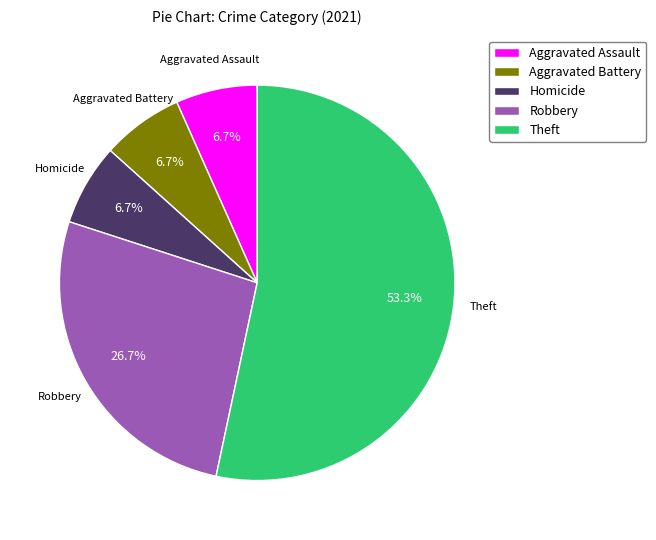

How many slices are in this pie chart?

5